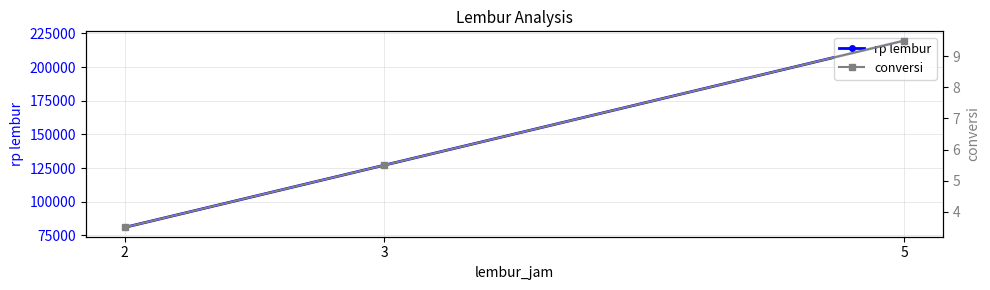

How many lines are shown in the chart?

2